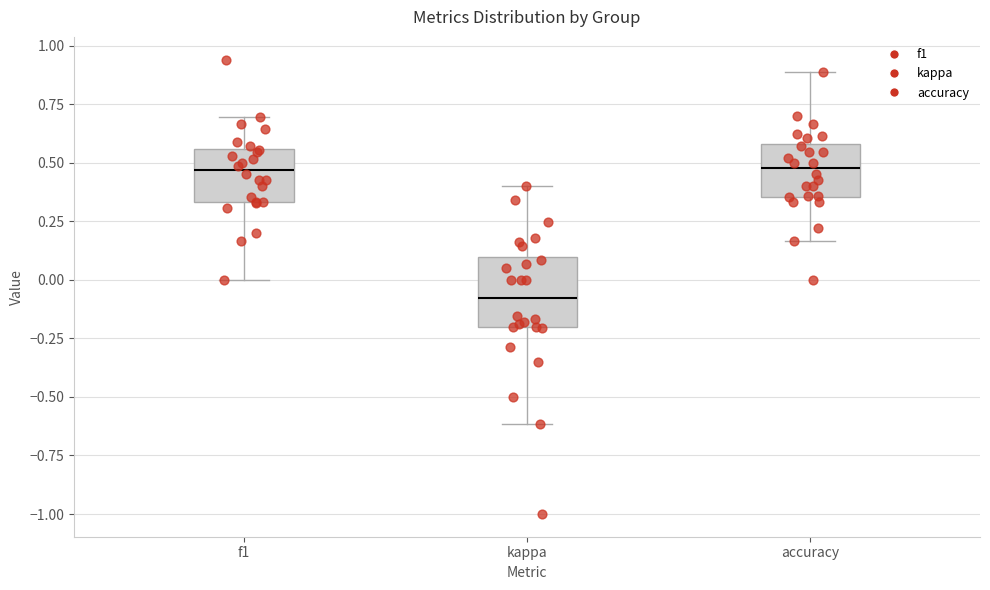

Which box's median line is the lowest?

kappa